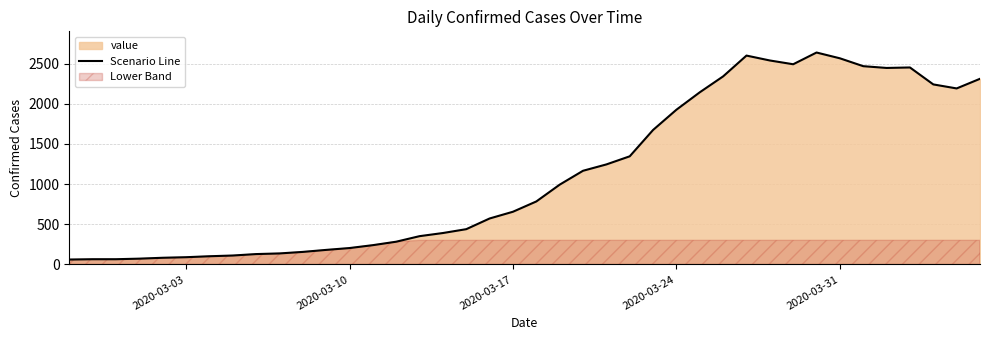

What is the highest value of the Scenario Line series?

2638